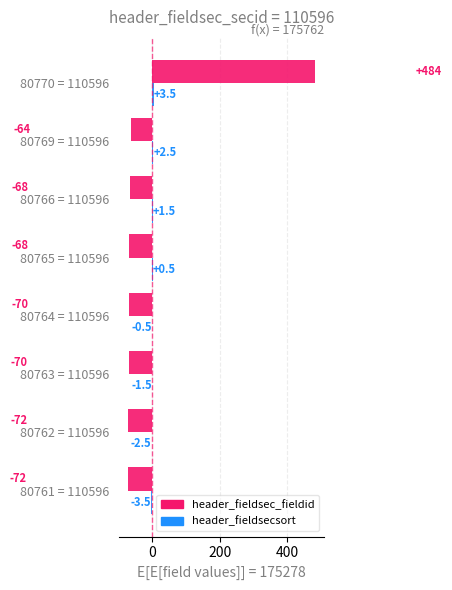

At which category is the sum across all series the highest?

80770 = 110596